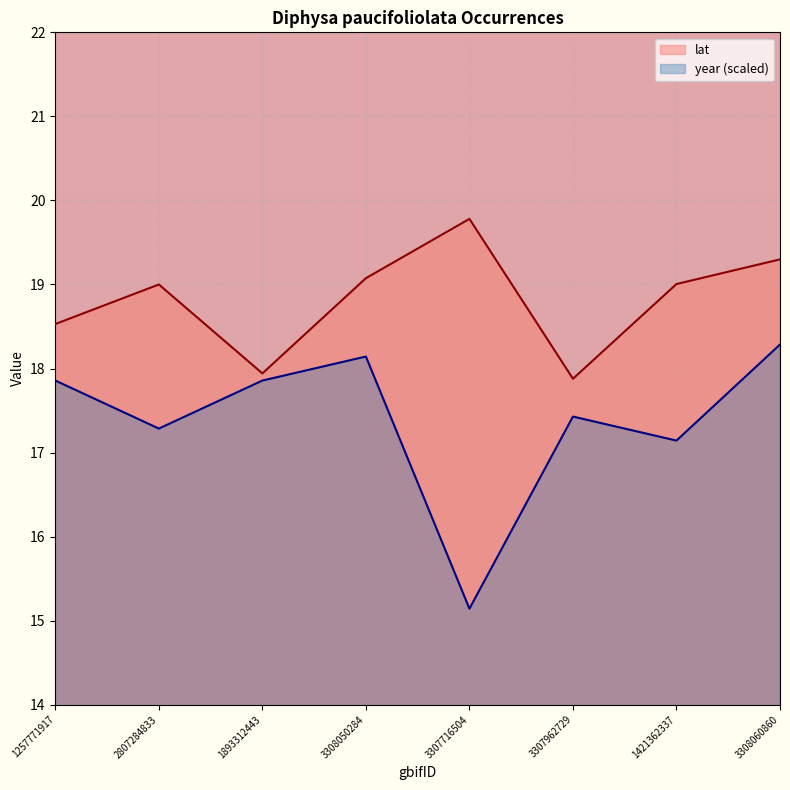

Reading left to right, transcribe all the data shown in this chart.

lat: 1257771917=18.5	2807284833=19.0	1893312443=17.9	3308050284=19.1	3307716504=19.8	3307962729=17.9	1421362337=19.0	3308060860=19.3
year: 1257771917=17.9	2807284833=17.3	1893312443=17.9	3308050284=18.1	3307716504=15.1	3307962729=17.4	1421362337=17.1	3308060860=18.3